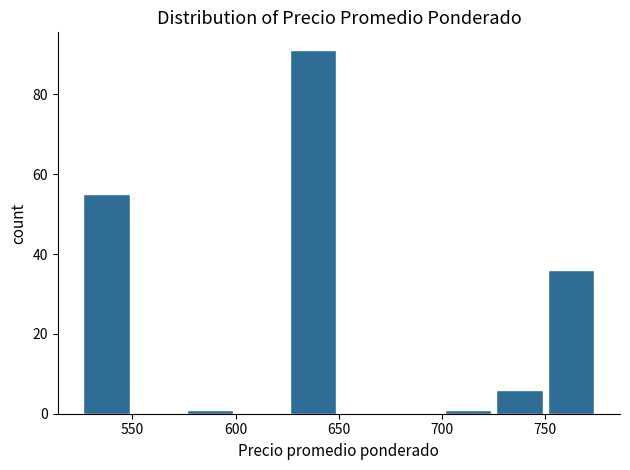

Reading left to right, transcribe this chart: for each bar, give the range it covers on the x-axis and its height. The values are not printed on the chart, so give them approximately, as read against the axis.

525 to 550: 56
550 to 575: 0
575 to 600: under 2
600 to 625: 0
625 to 650: 92
650 to 675: 0
675 to 700: 0
700 to 725: under 2
725 to 750: 6
750 to 775: 36